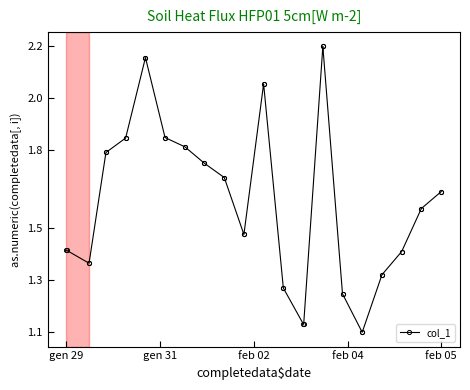

The value at feb 05 is 2.4. True or false?

False